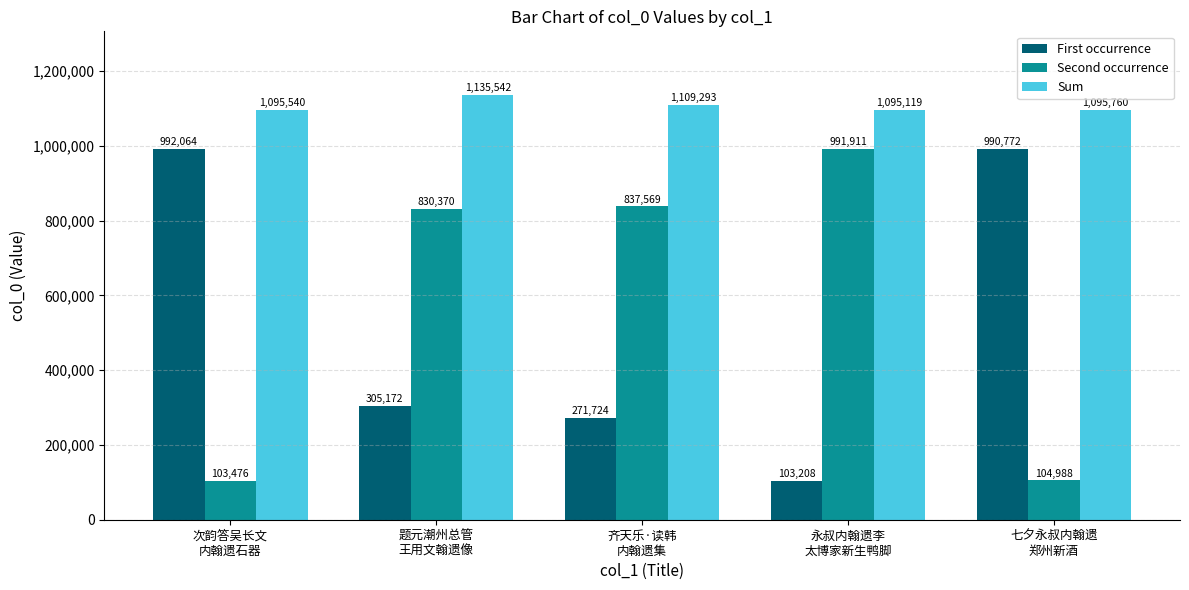

What is the difference between the First occurrence values at 次韵答吴长文
内翰遗石器 and 永叔内翰遗李
太博家新生鸭脚?

888856